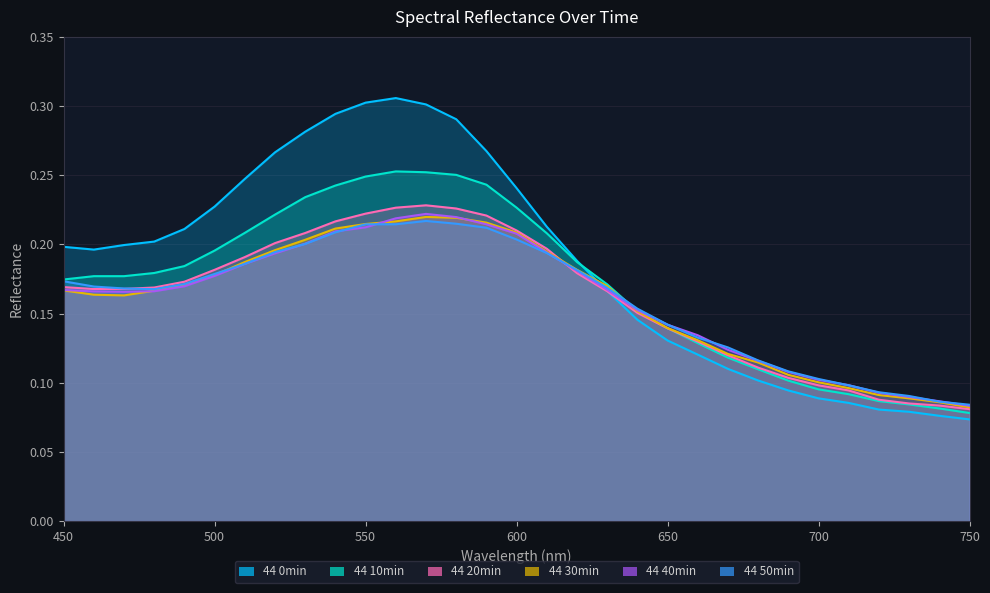

Between 510 and 710, which series saw the biggest shift?

44 0min